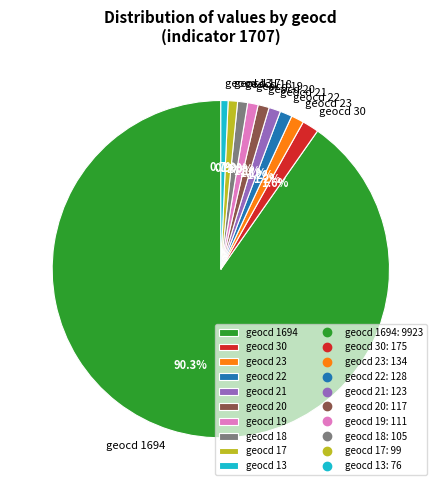

Which has a higher value, geocd 30 or geocd 19?

geocd 30